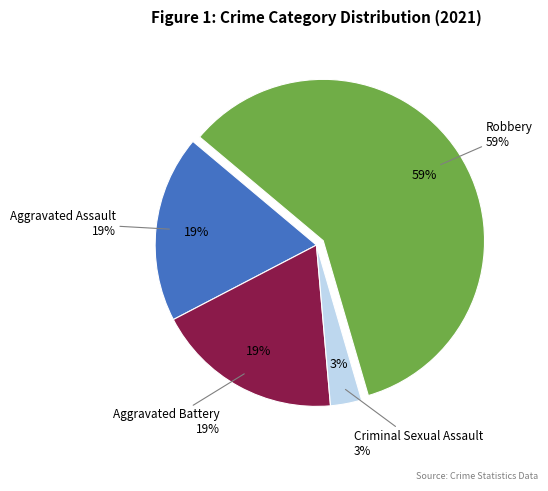

Is Criminal Sexual Assault the majority of the pie?

No